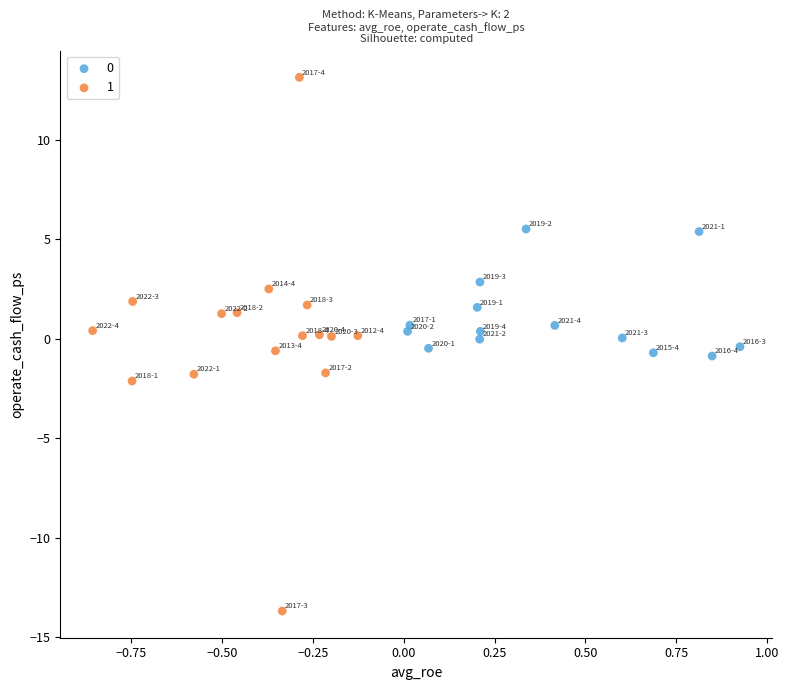

Which series contains the highest Y value?

1